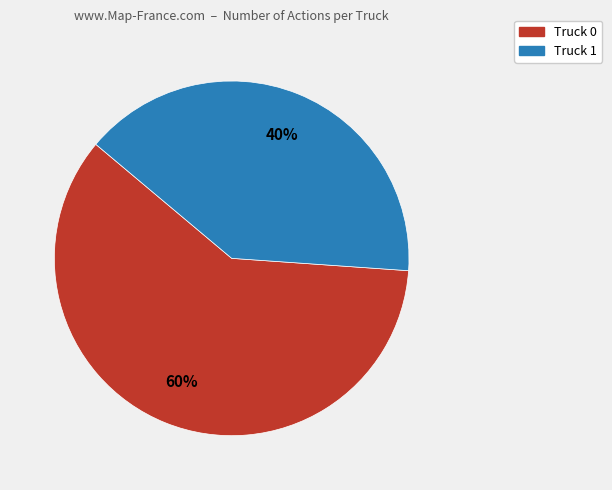

How many slices are in this pie chart?

2